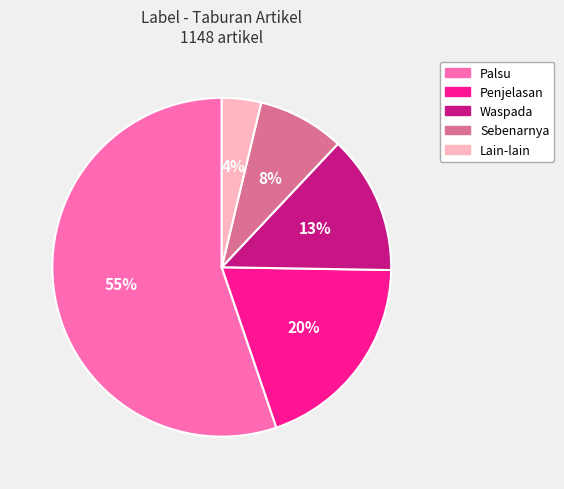

Is it true that Lain-lain is 17% of the pie?

False